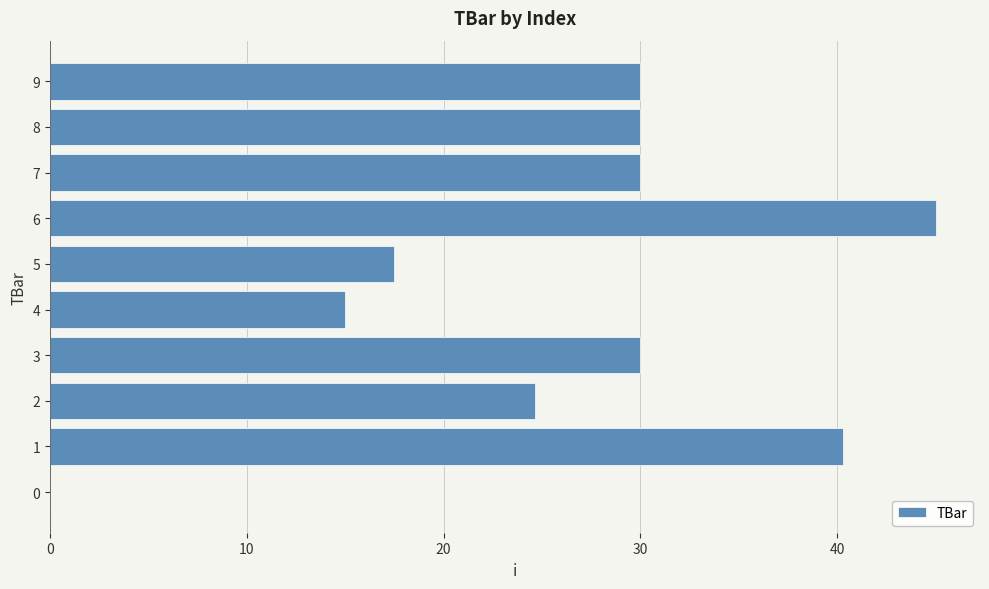

What is the approximate value at 4?

15.0